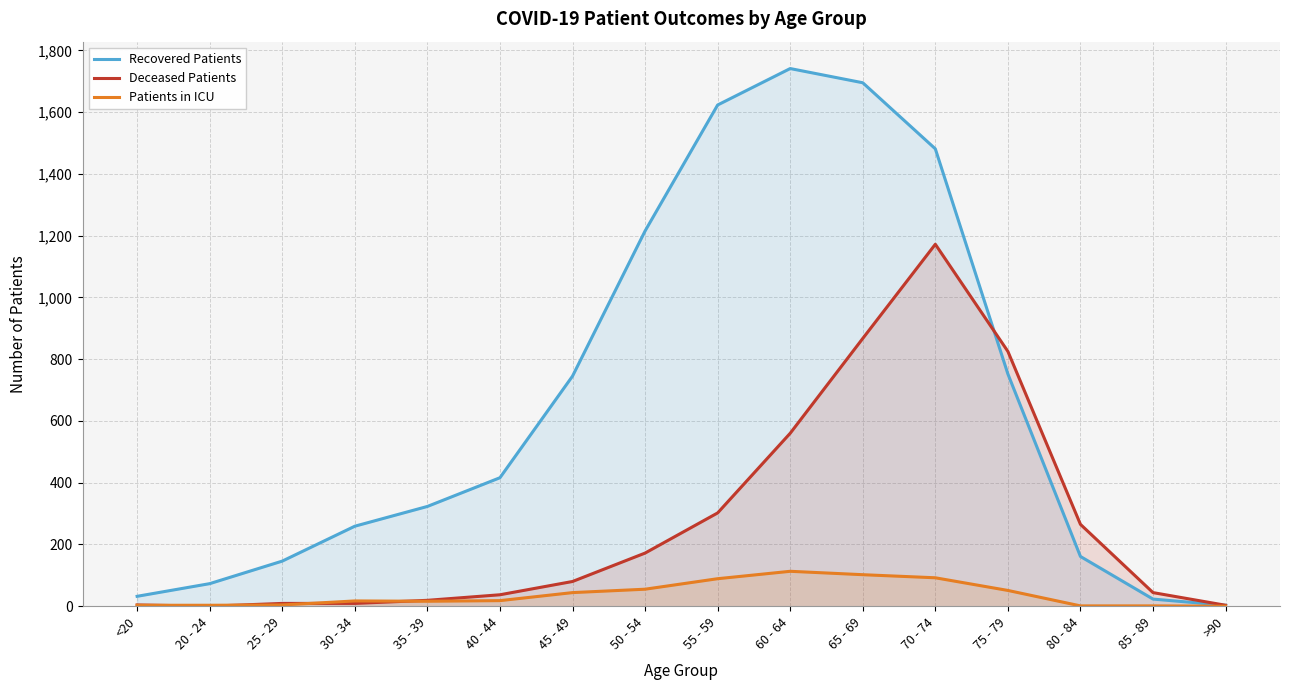

What are all the series names shown in the legend?

Recovered Patients, Deceased Patients, Patients in ICU